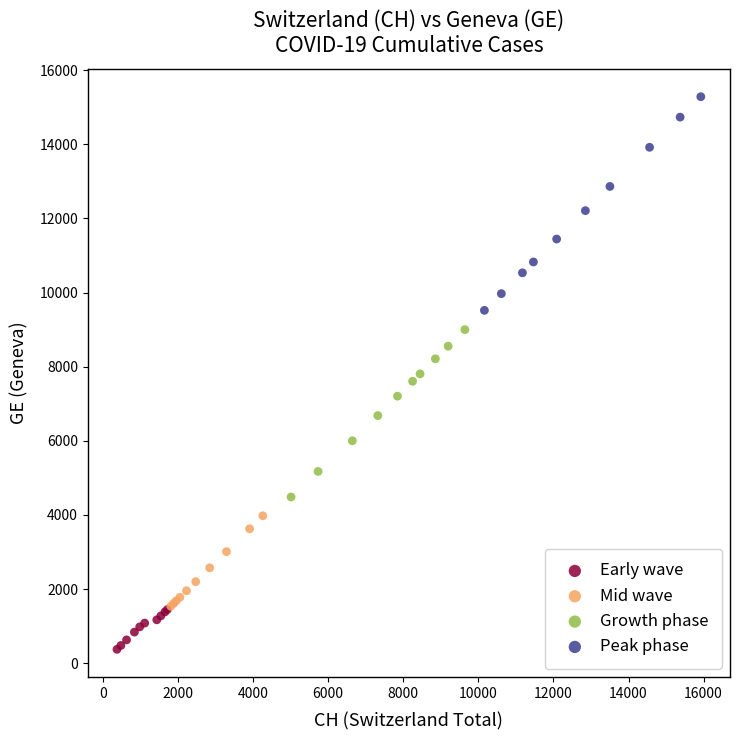

Which series contains the lowest Y value?

Early wave